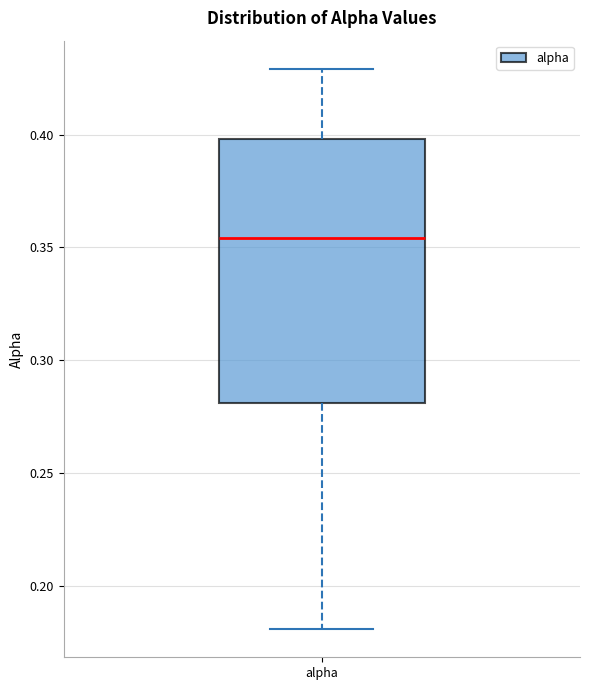

Transcribe this box plot: give where the median line is, the range the box spans, and where the two whiskers end, as read against the y-axis. The values are not printed on the chart, so give them approximately, as read against the axis.

median 0.355, box 0.280 to 0.400, whiskers 0.180 to 0.430